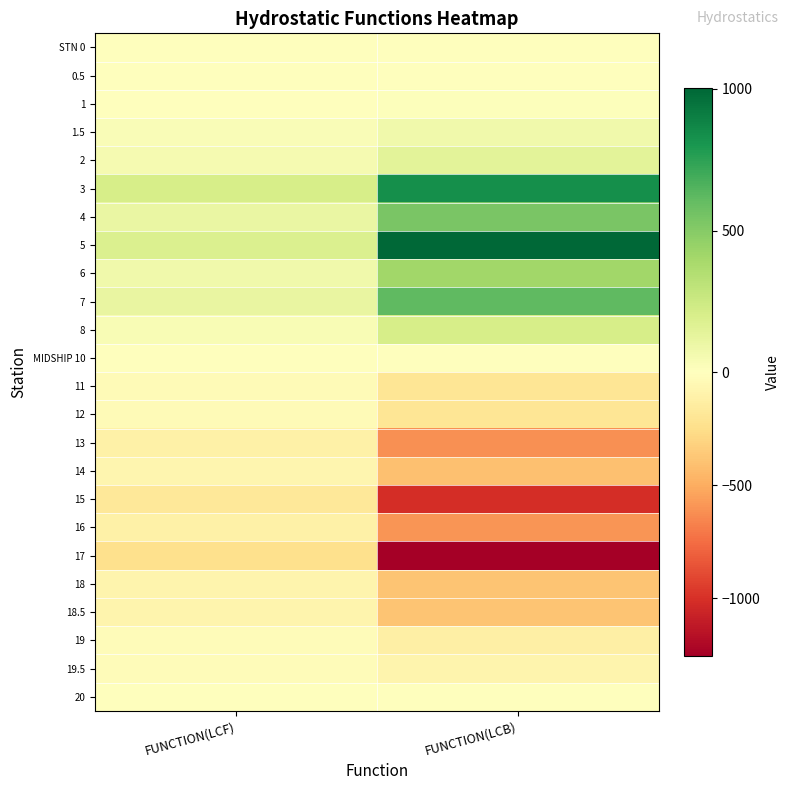

Which has a higher value, FUNCTION(LCF) or FUNCTION(LCB)?

FUNCTION(LCF)